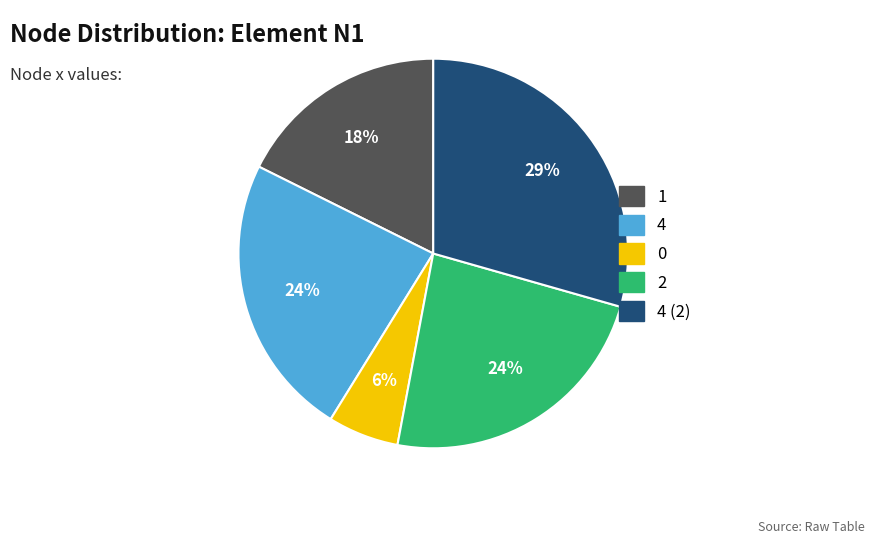

How many slices are in this pie chart?

5